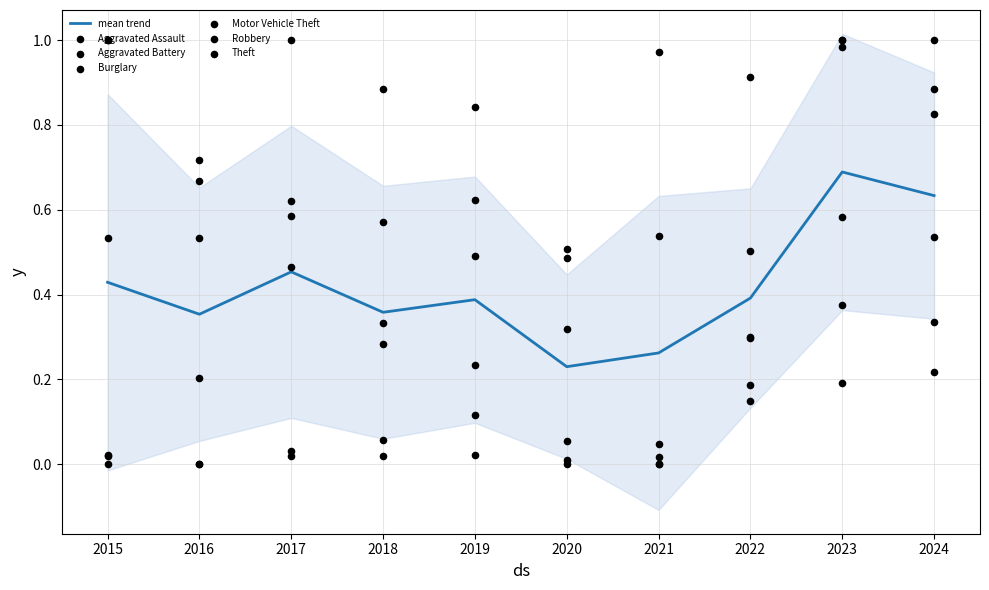

Which series has the widest spread of Y values?

Aggravated Assault